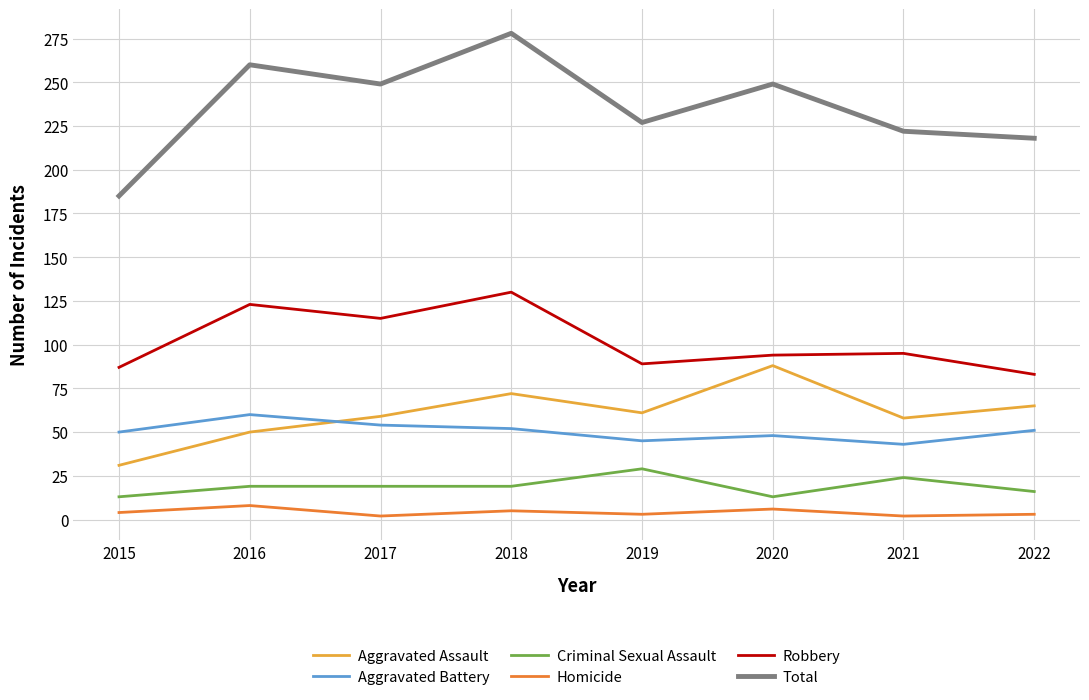

Is the value of Total at 2019 greater than the value of Homicide at 2015?

Yes